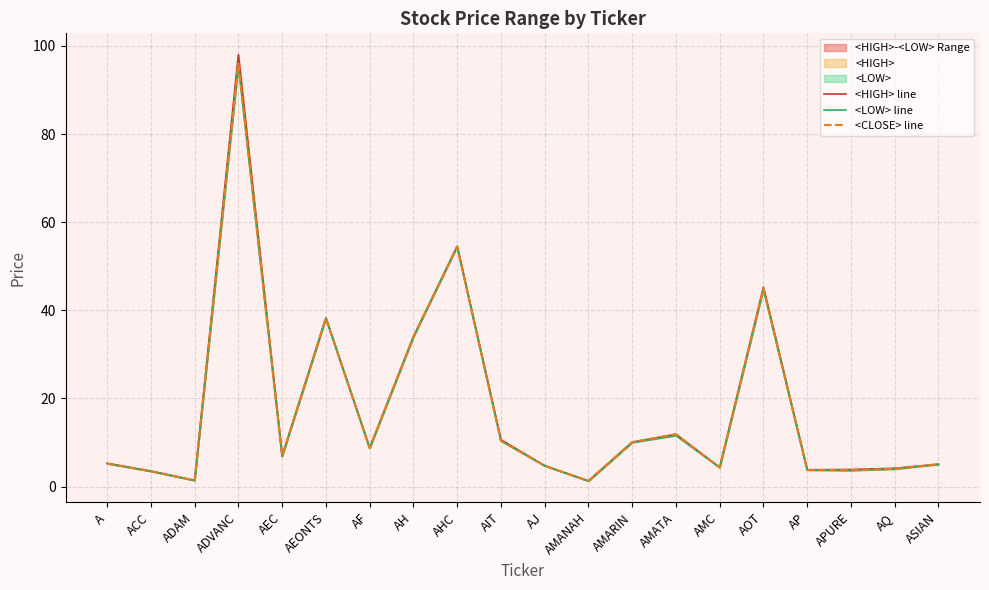

True or false: <CLOSE> line and <LOW> line intersect in this chart.

False